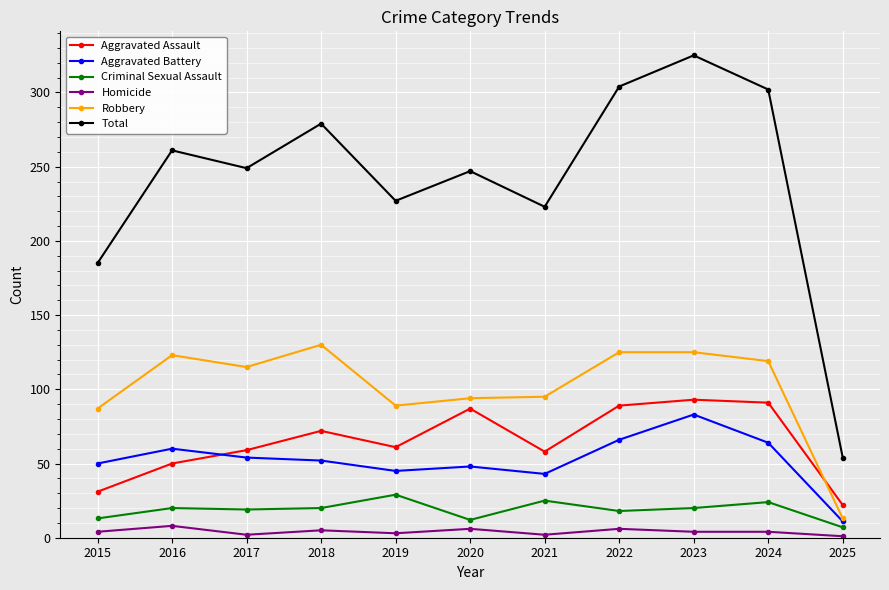

What is the value of the Total point at the 10th from the left?

302